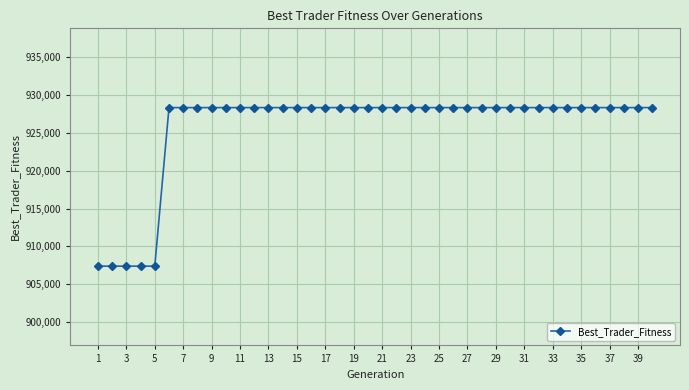

What is the sum of all values?

37027575.8